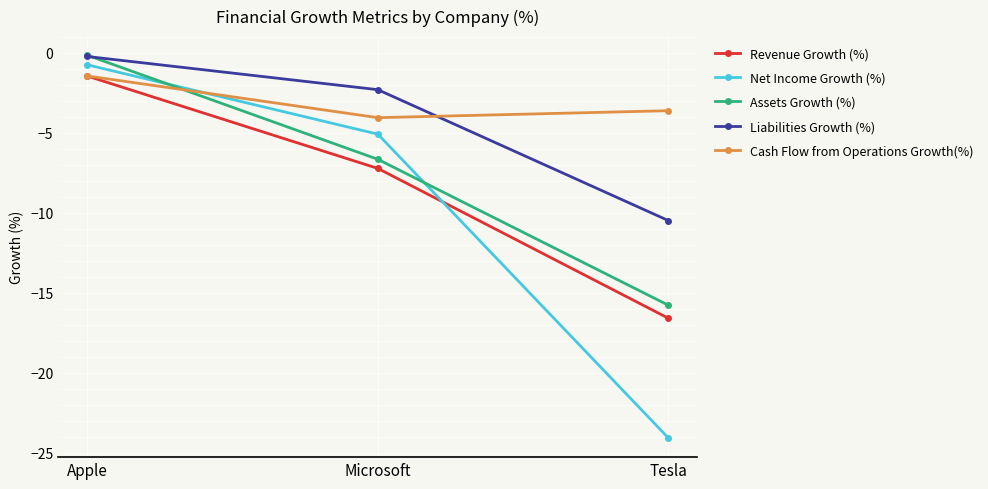

What is the total value across all series at Apple?

-4.0